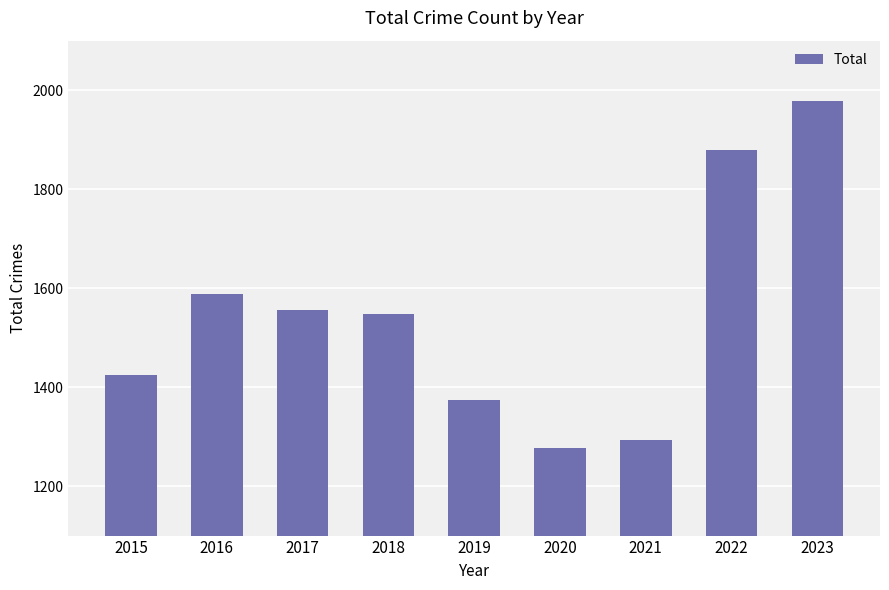

Which label corresponds to the largest value in the chart?

2023